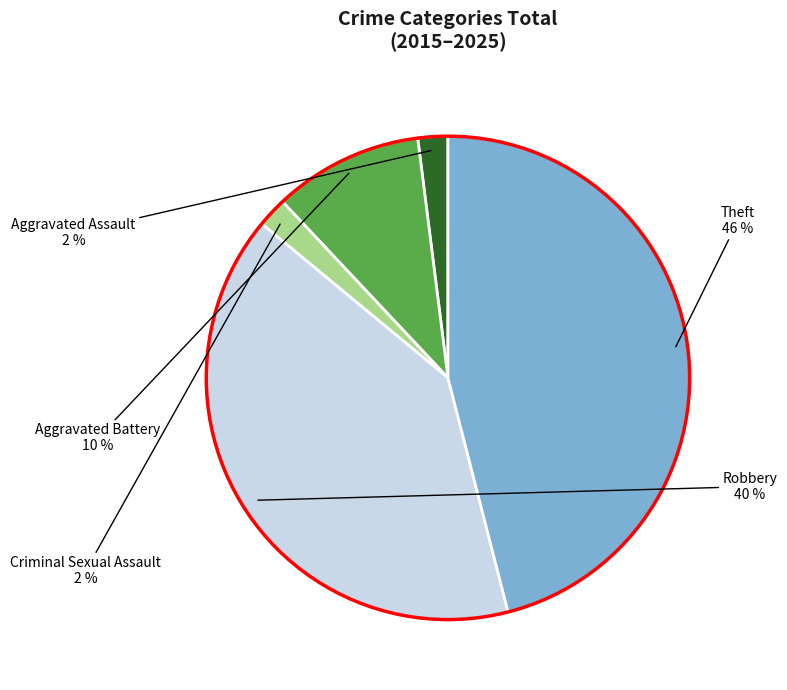

Which category has the biggest portion of the pie?

Theft